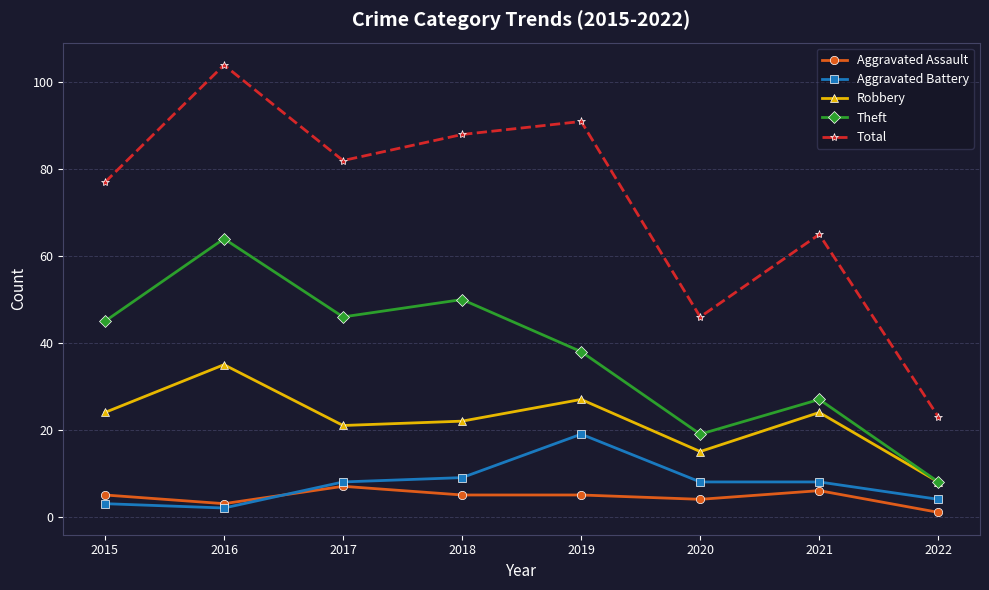

What are all the series names shown in the legend?

Aggravated Assault, Aggravated Battery, Robbery, Theft, Total